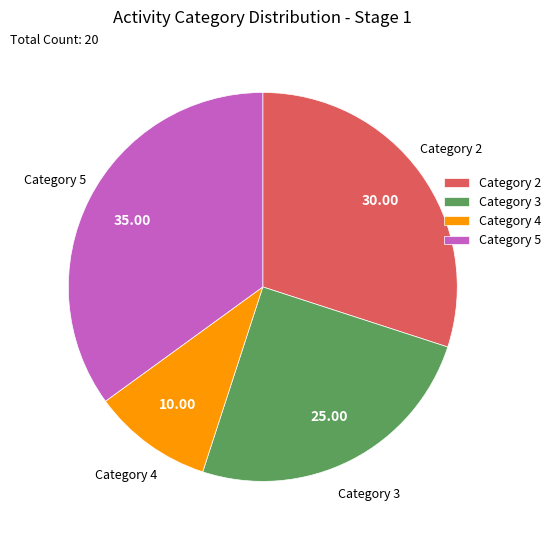

Which category has the biggest portion of the pie?

Category 5